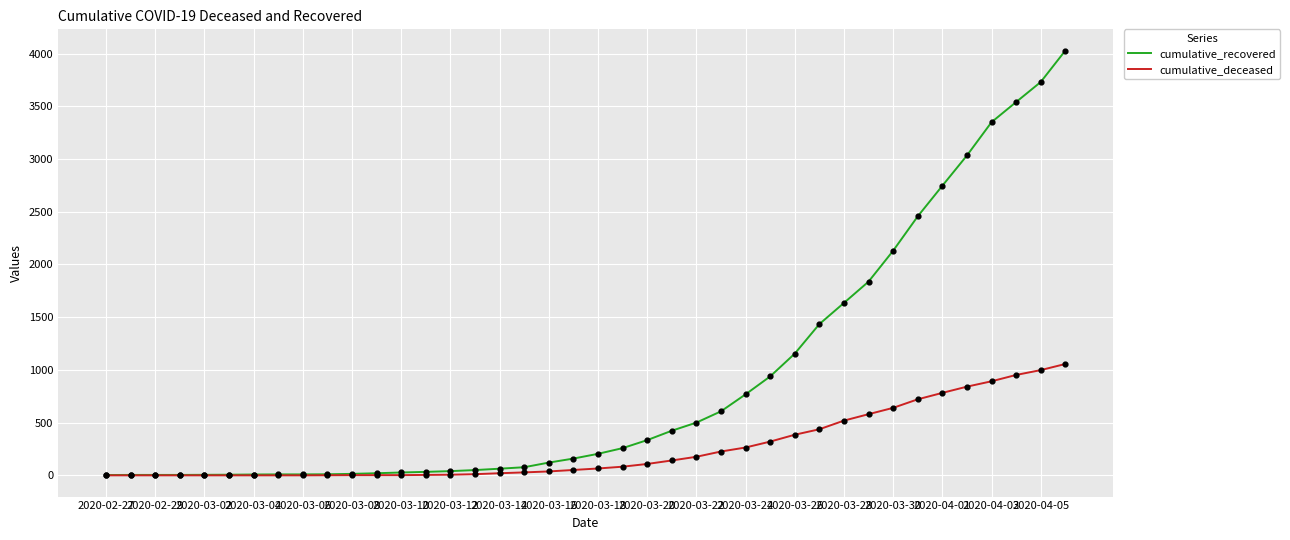

Which series has the largest total across all categories?

cumulative_recovered